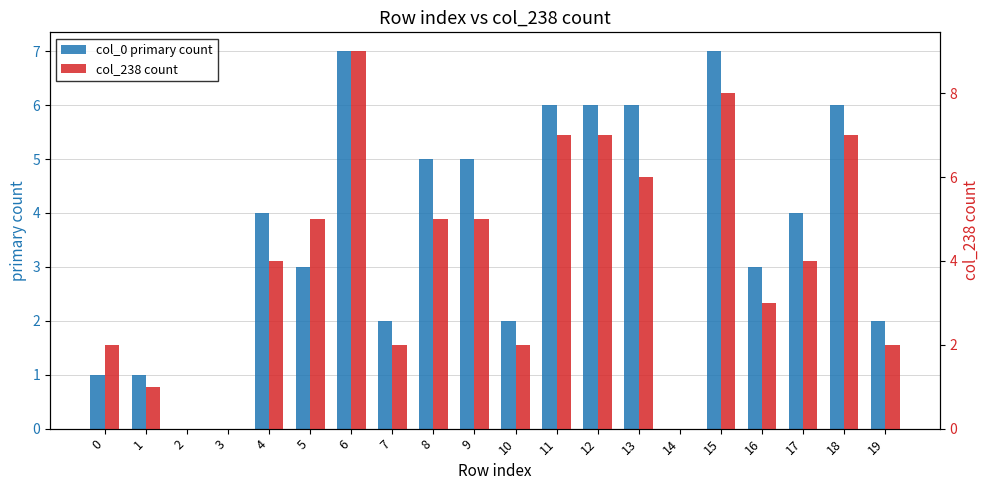

Between 1 and 5, which series saw the biggest shift?

col_238 count